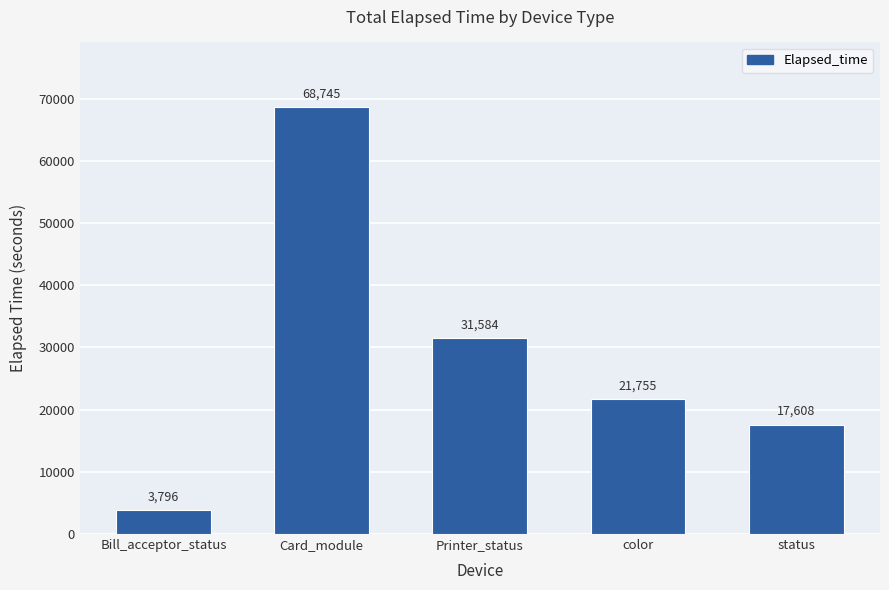

What is the average value?

28698